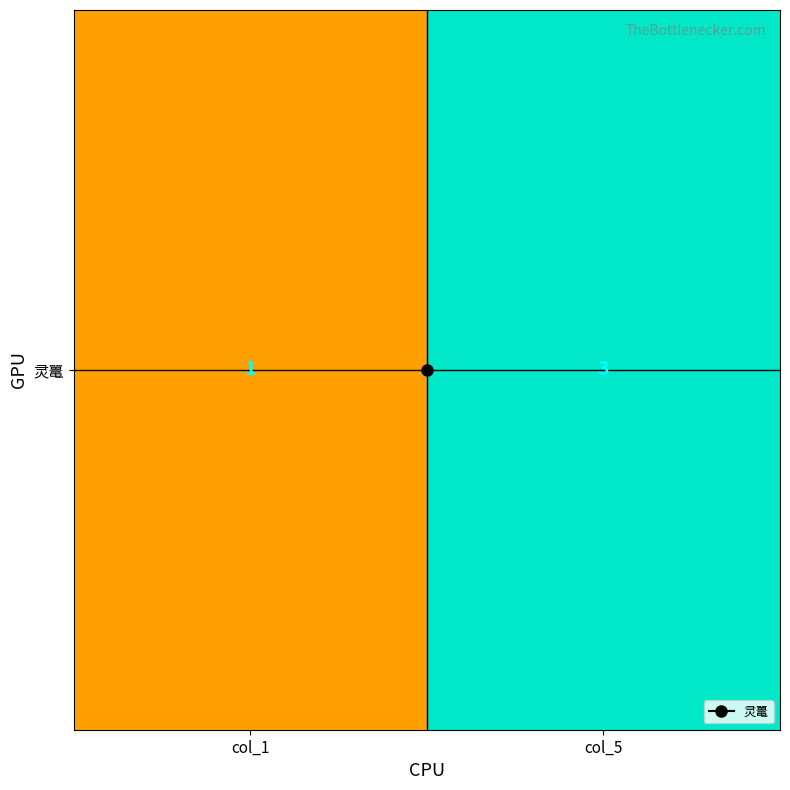

Reading left to right, extract all data points from this chart.

col_1=1	col_5=3